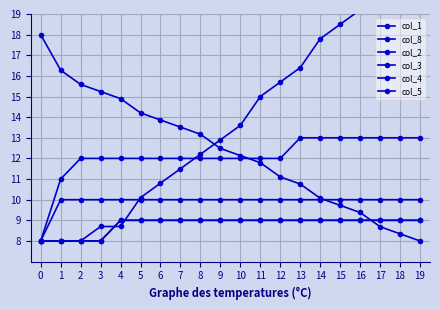

At 2, list the series in order from smallest to largest.

col_8, col_4, col_5, col_3, col_2, col_1